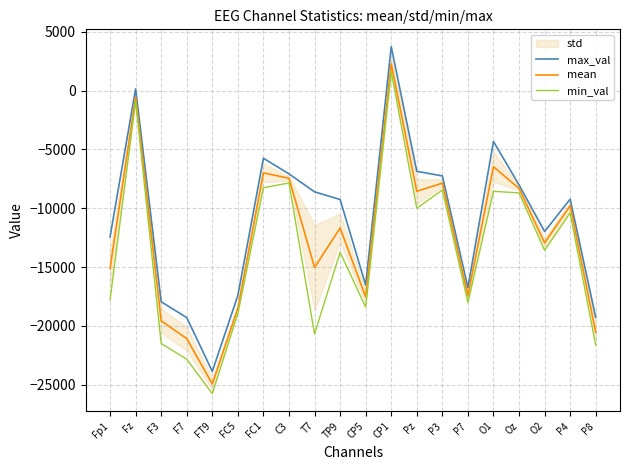

How many lines are shown in the chart?

3